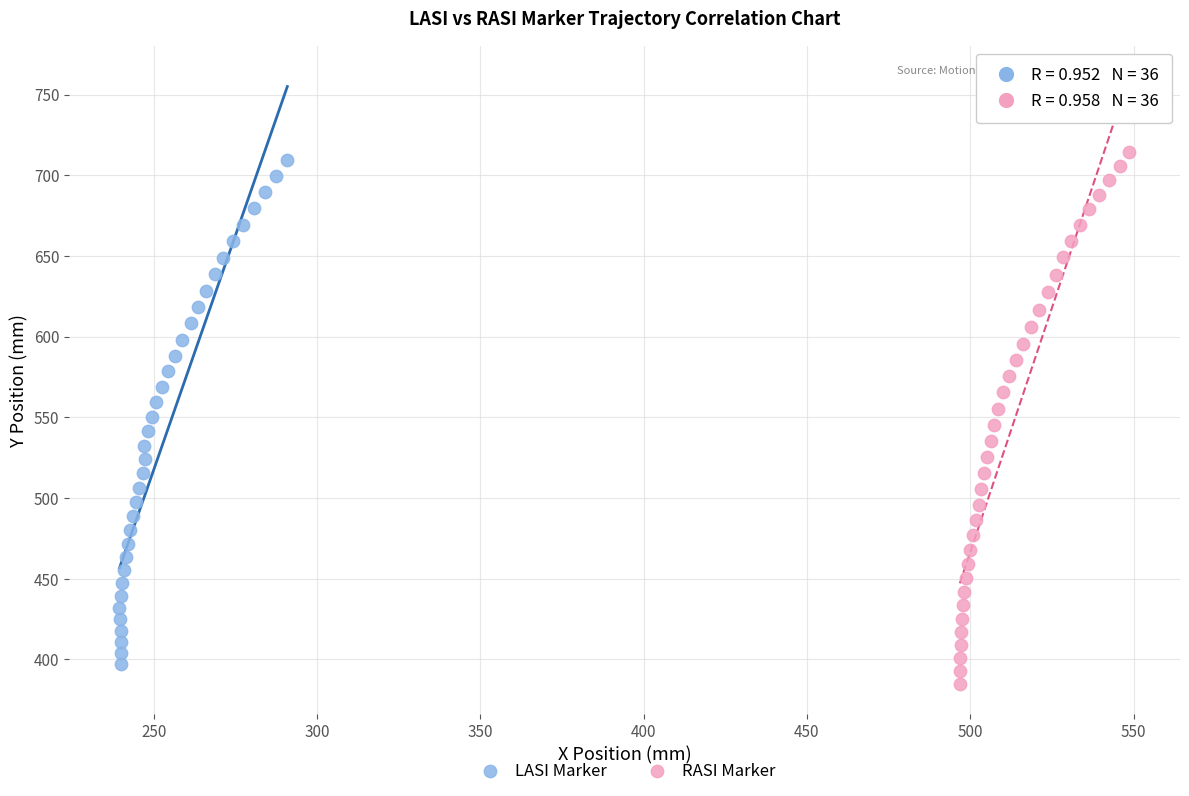

Which series has the largest Y range (max minus min)?

RASI Marker